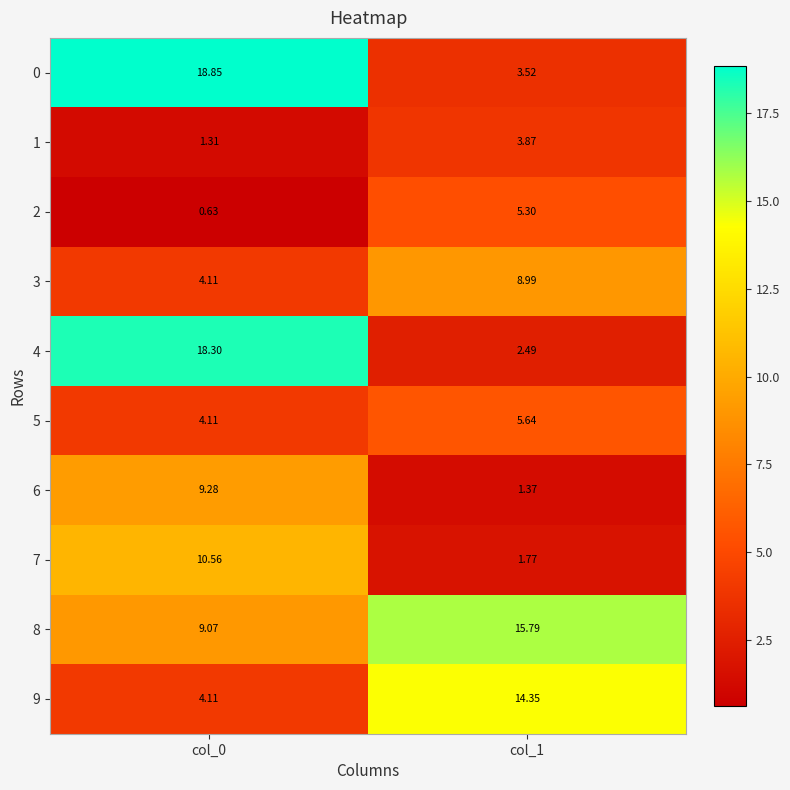

Is the value of 9 at col_1 greater than the value of 7 at col_1?

Yes